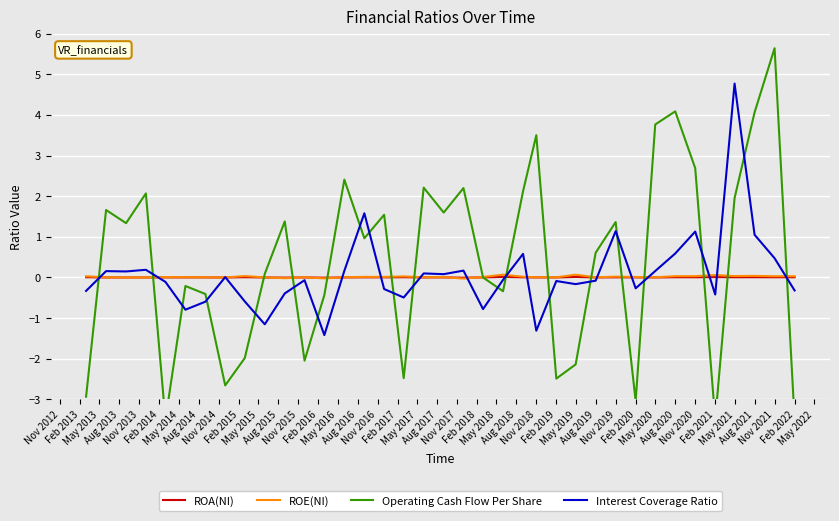

What is the minimum value shown in the chart?

-3.5